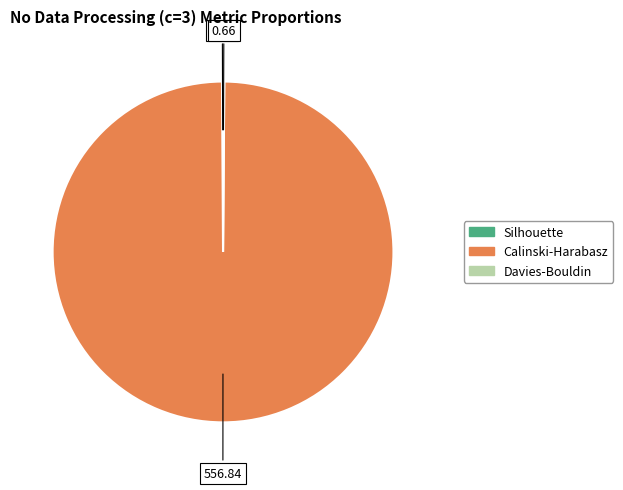

Which category accounts for the majority?

Calinski-Harabasz